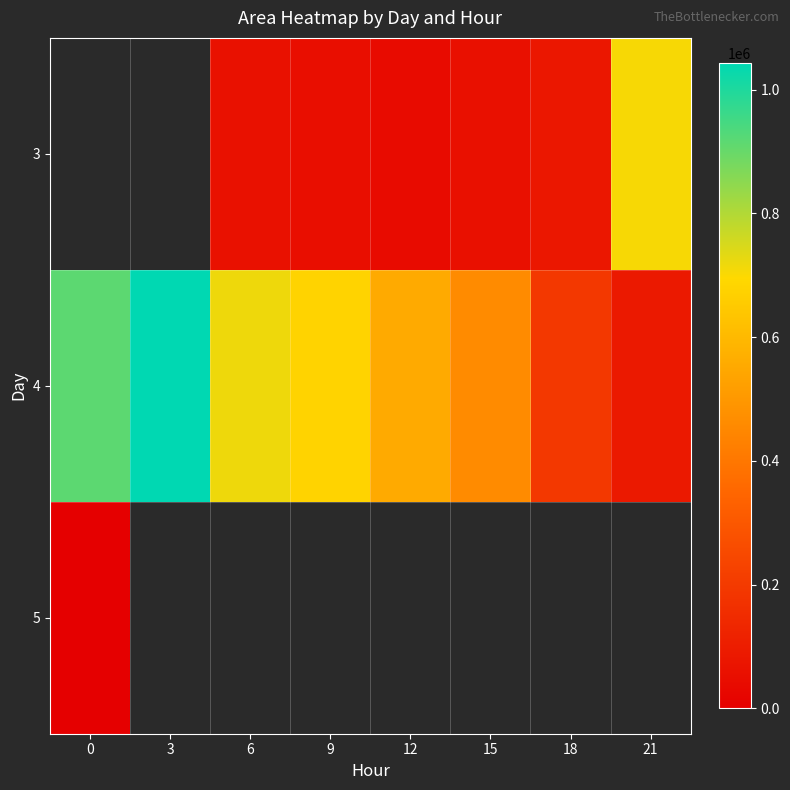

How many data points does each series have?

8